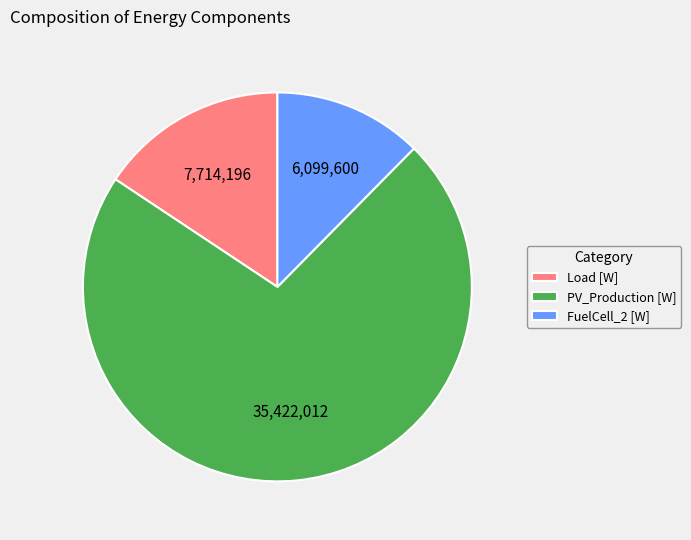

Is it true that FuelCell_2 [W] is 12% of the pie?

True